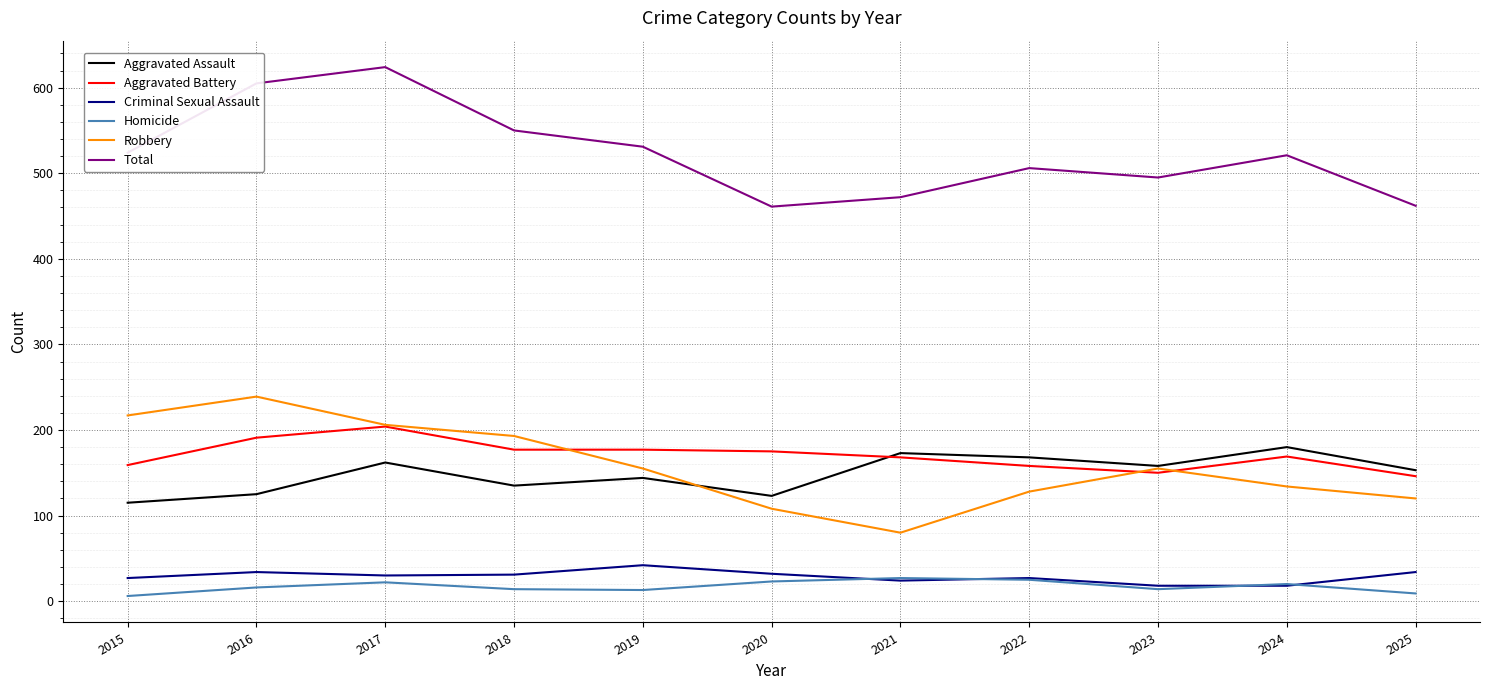

What is the approximate value of Total at 2017, to the nearest 50?

600